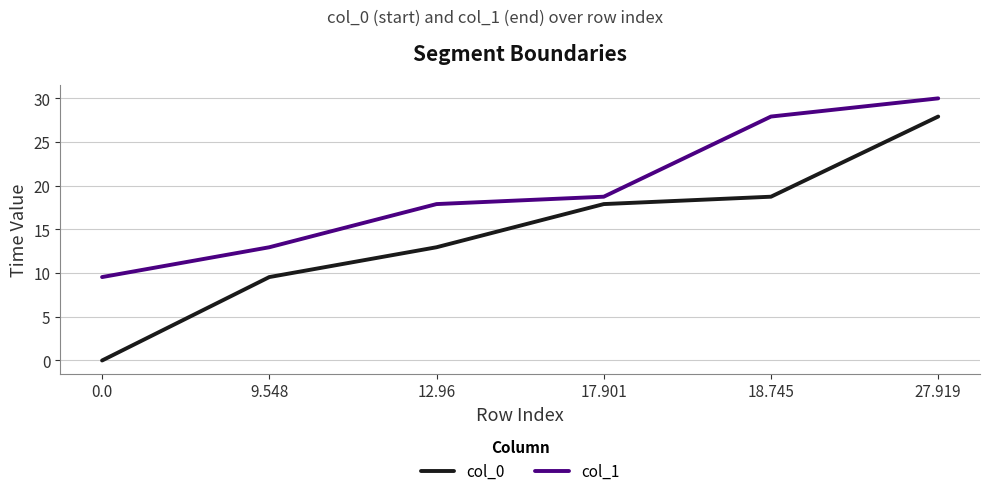

Rank the series at 0.0 from highest to lowest value.

col_1, col_0